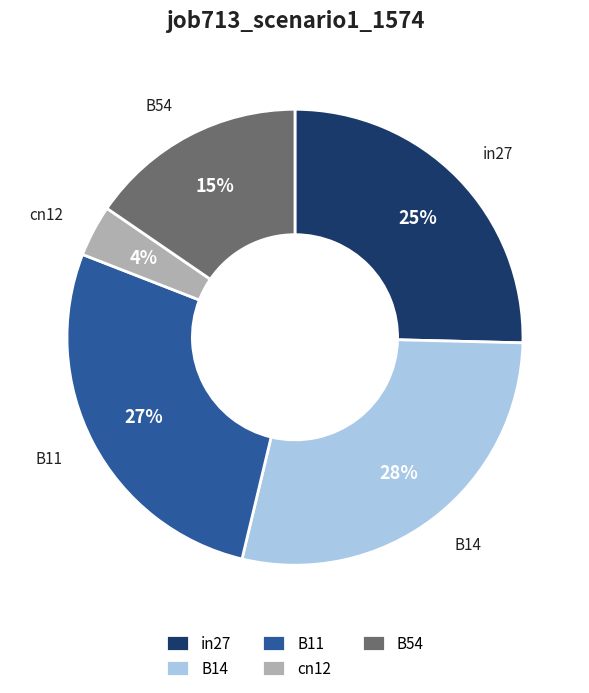

To the nearest percent, what portion does B54 represent?

15%